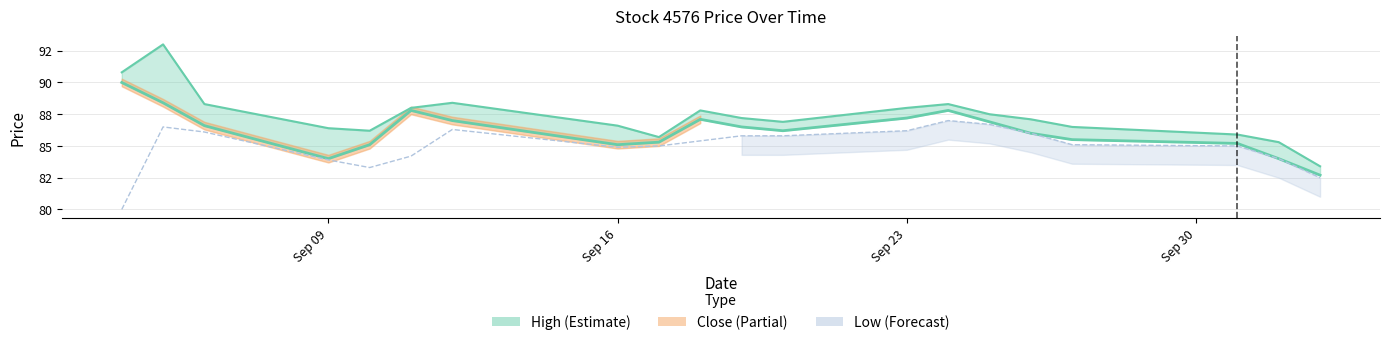

True or false: Low has a value of 25.1 at Sep 09.

False